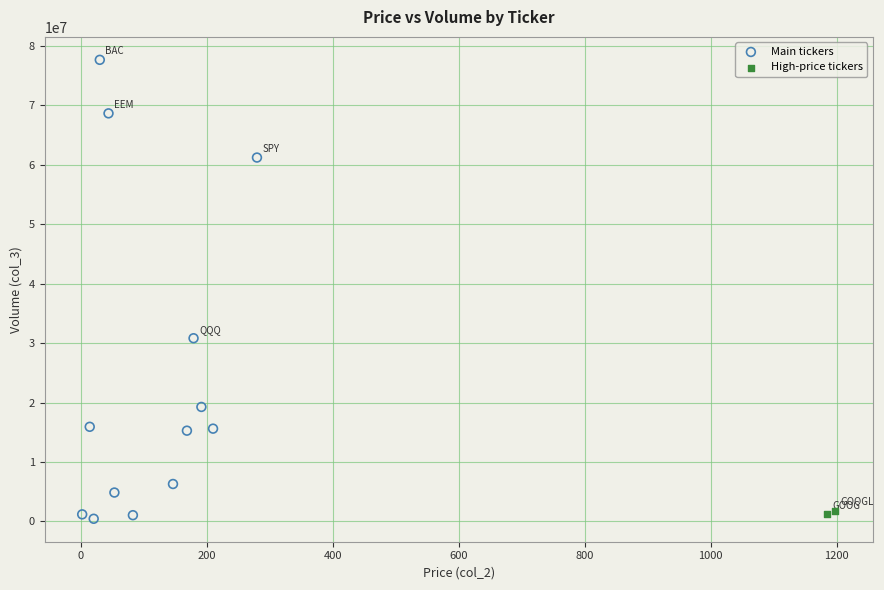

What are all the series names shown in the legend?

Main tickers, High-price tickers